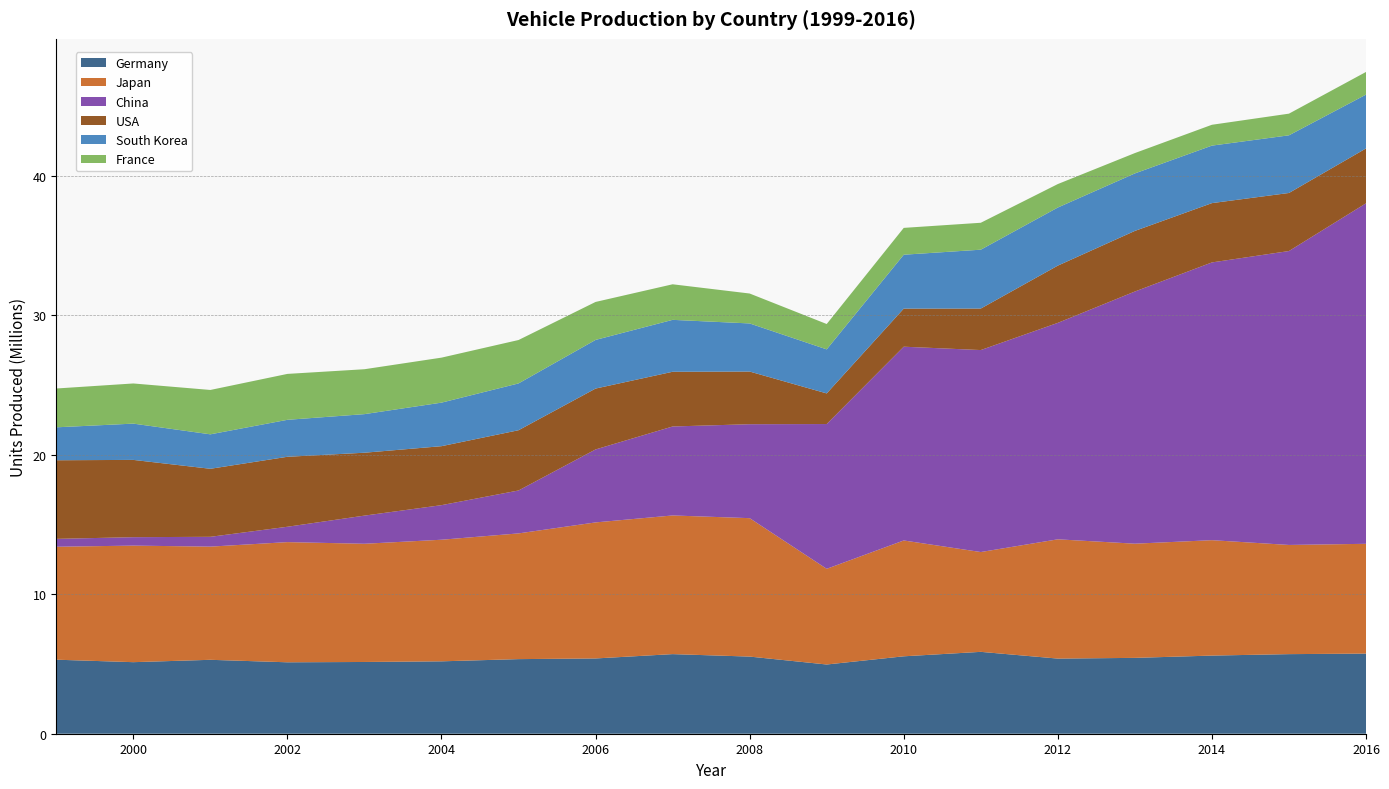

Reading left to right, list all the values displayed in this chart.

Germany: 5309524	5131918	5301189	5123238	5145403	5192101	5350187	5398508	5709139	5532030	4964523	5552409	5871918	5388456	5439904	5604026	5707938	5746808
Japan: 8100169	8359434	8117563	8618354	8478328	8720385	9016735	9756515	9944637	9928143	6862161	8307382	7158525	8554219	8189323	8277070	7830722	7873886
China: 565366	604677	703521	1101696	2018875	2480231	3078153	5233132	6381116	6737745	10383831	13897083	14485326	15523658	18085213	19919795	21079427	24420744
USA: 5637949	5542217	4879119	5018777	4510469	4229625	4321272	4366220	3924268	3776641	2195588	2731105	2976991	4105853	4346958	4253098	4163679	3934357
South Korea: 2361735	2602008	2471444	2651273	2767716	3122600	3357094	3489136	3723482	3450478	3158417	3866206	4221617	4167089	4122604	4124116	4135108	3859991
France: 2784469	2879810	3181549	3292797	3220329	3227416	3112961	2723196	2550869	2145935	1819497	1924171	1931030	1682814	1460000	1495000	1553800	1626000